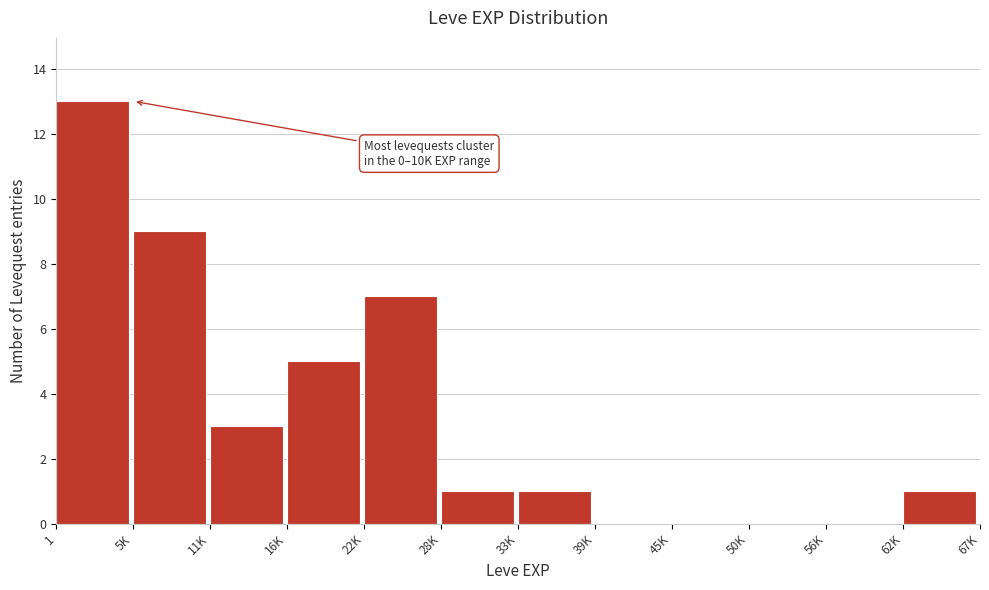

Reading left to right, transcribe all the data shown in this chart.

1=13	5K=9	11K=3	16K=5	22K=7	28K=1	33K=1	39K=0	45K=0	50K=0	56K=0	62K=1